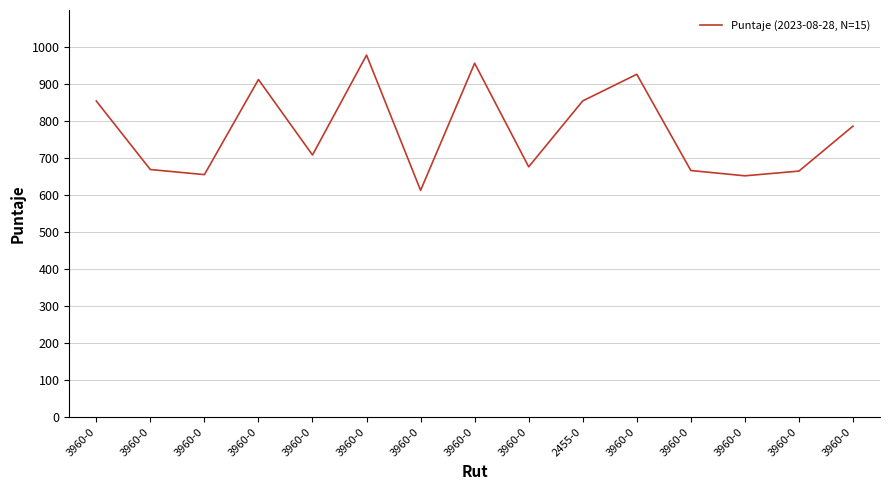

How many lines are shown in the chart?

1